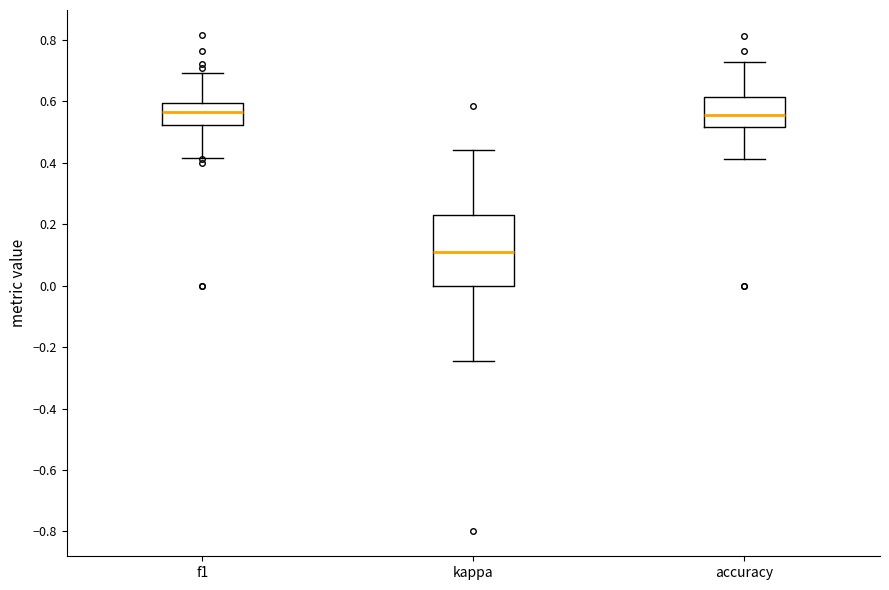

Reading left to right, read every box against the y-axis: the position of its median line, the range the box covers, and the ends of its whiskers. The values are not printed on the chart, so give them approximately, as read against the axis.

f1: median 0.56, box 0.52 to 0.60, whiskers 0.42 to 0.70
kappa: median 0.12, box 0.00 to 0.24, whiskers -0.24 to 0.44
accuracy: median 0.56, box 0.52 to 0.62, whiskers 0.42 to 0.72